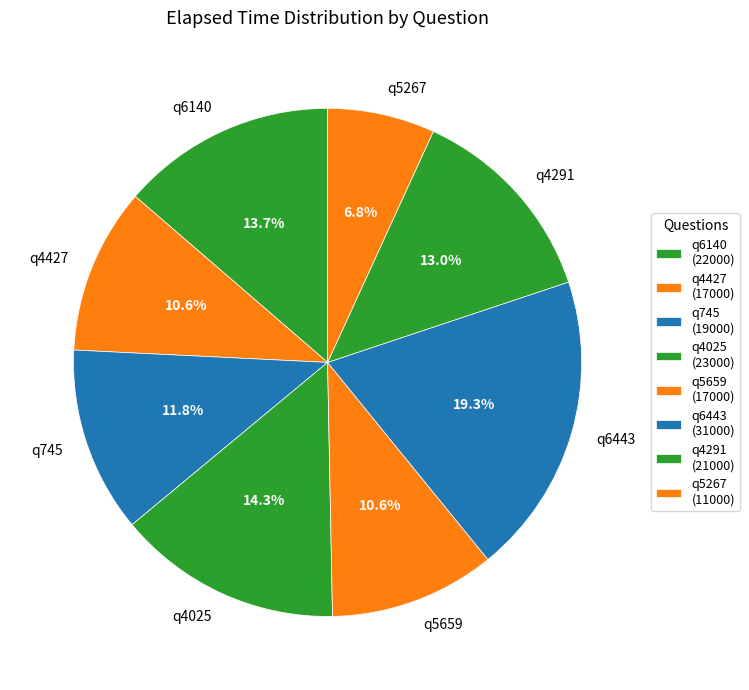

Which has a higher value, q5267 or q4025?

q4025